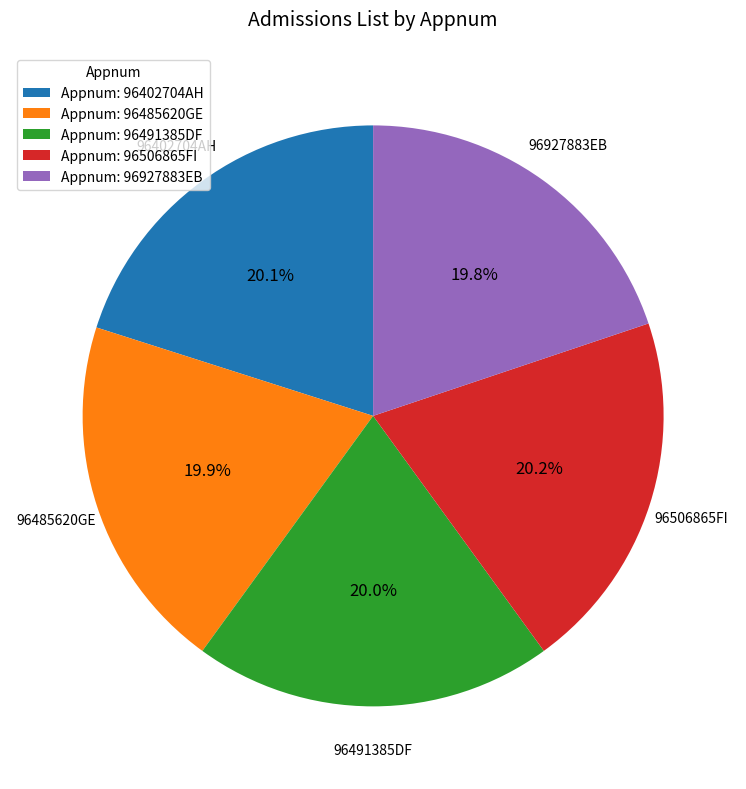

Count the number of slices in the pie.

5